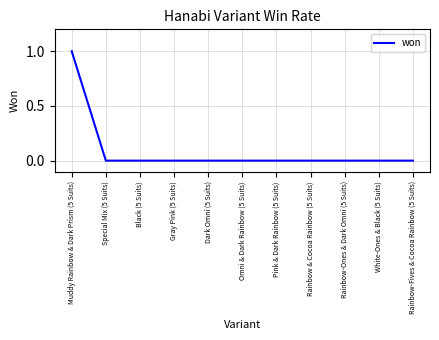

What position from the right is Rainbow-Ones & Dark Omni (5 Suits)?

3